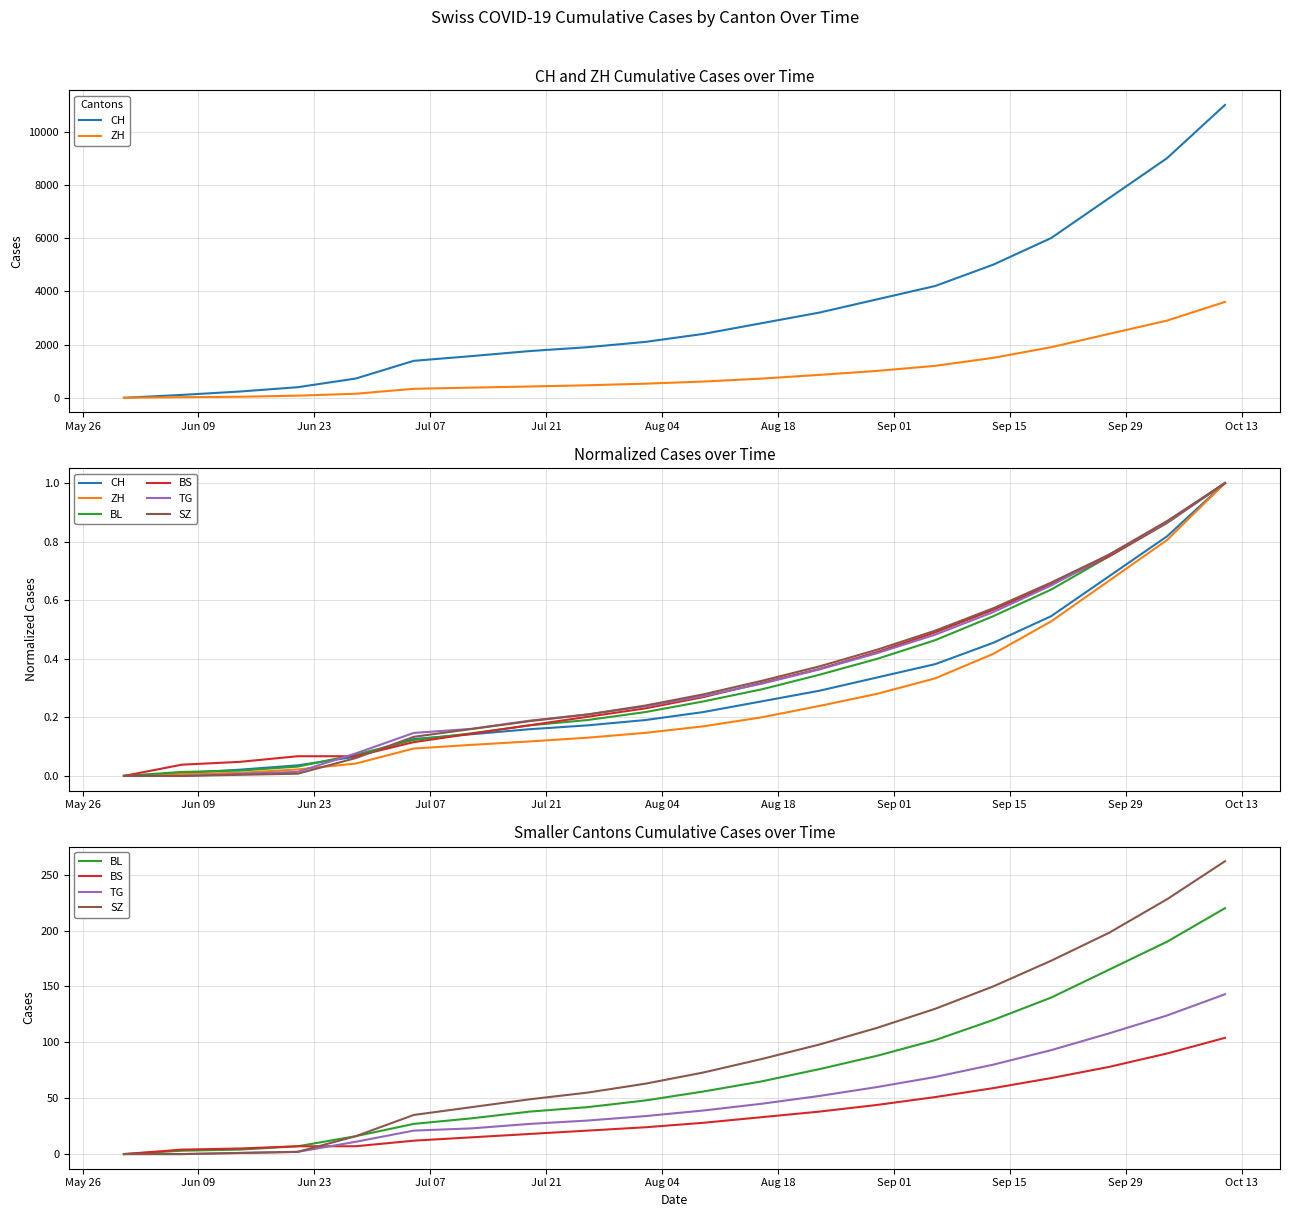

What is the sum of all TG values?

962.0